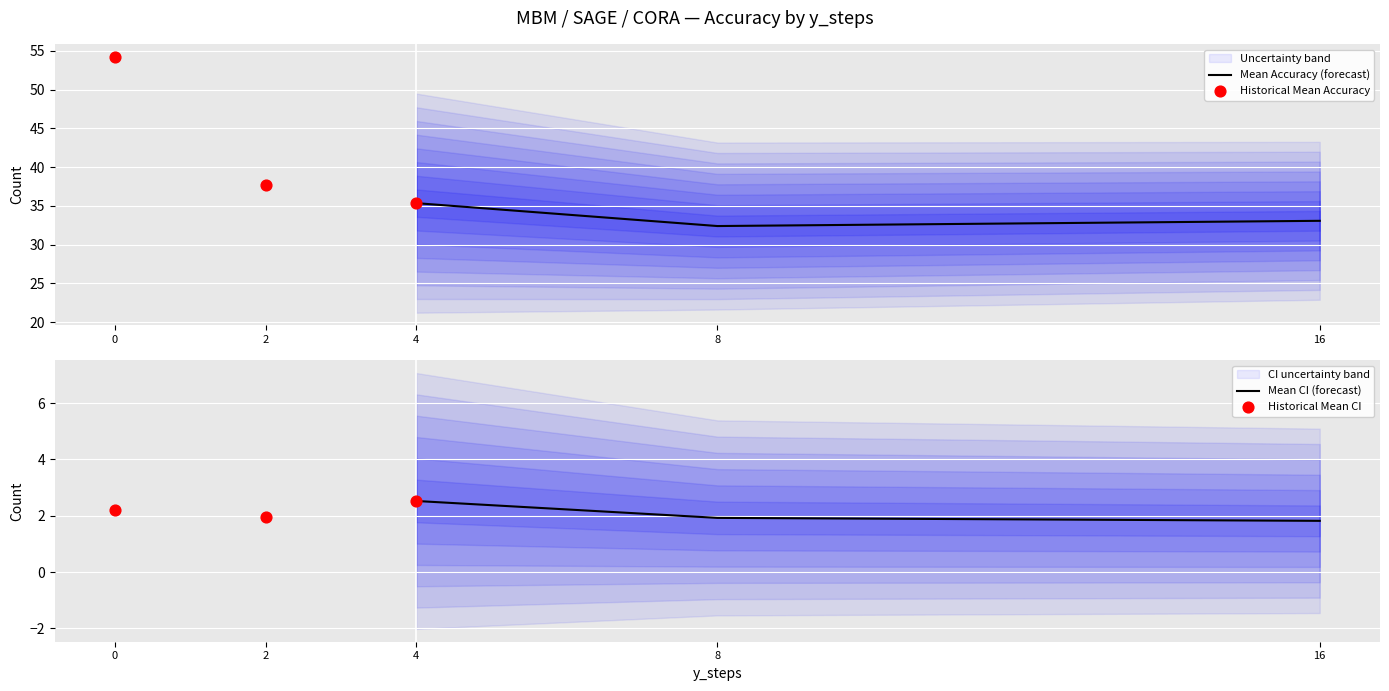

Is it true that Mean Accuracy (forecast) equals 52.3 at 4?

False